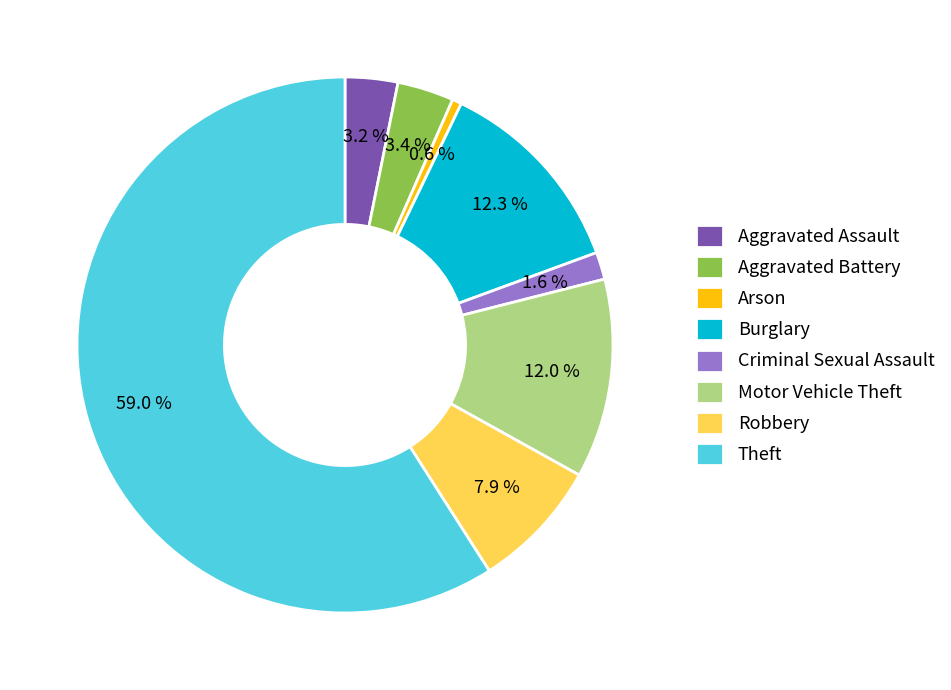

What percentage do Theft and Arson together represent?

59.6%